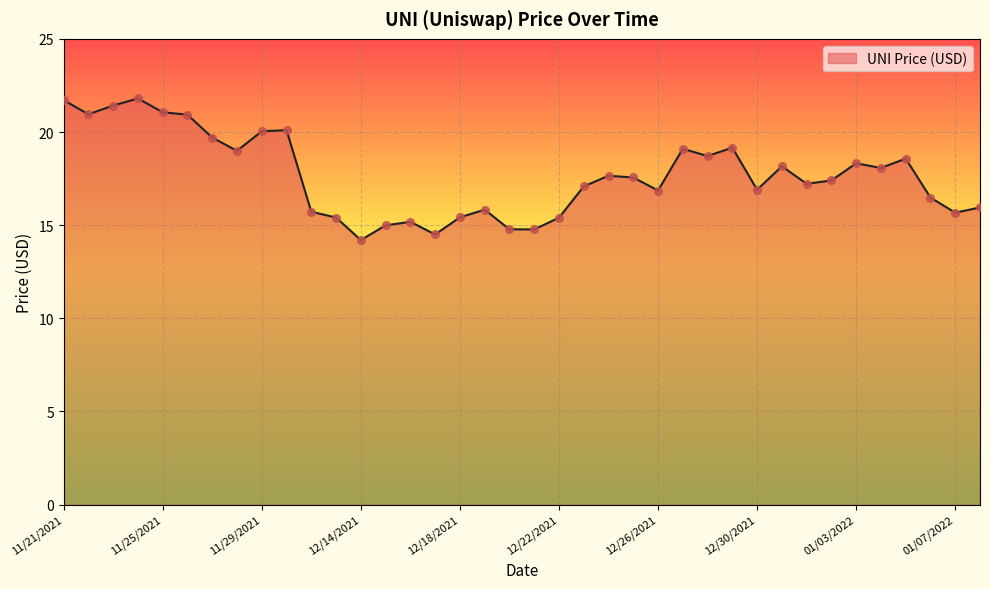

What is the maximum value shown in the chart?

21.8